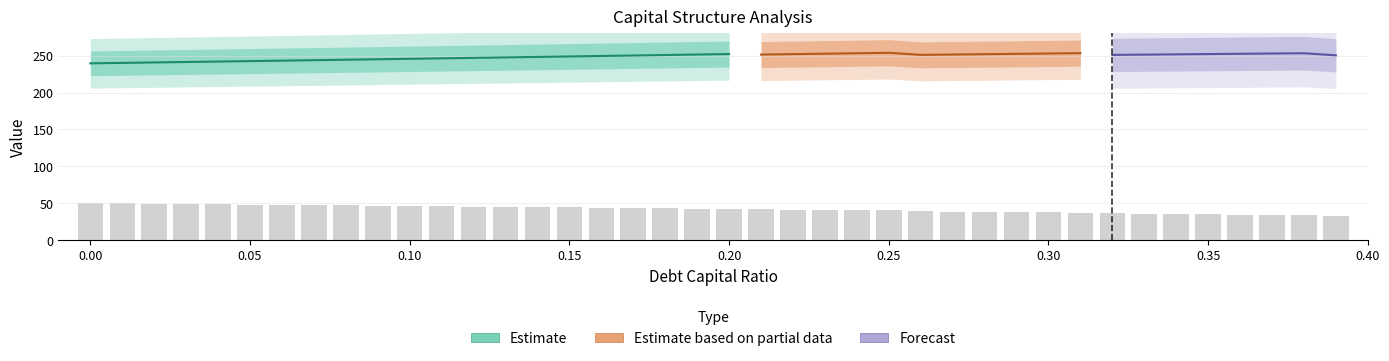

How many groups of bars are there?

40